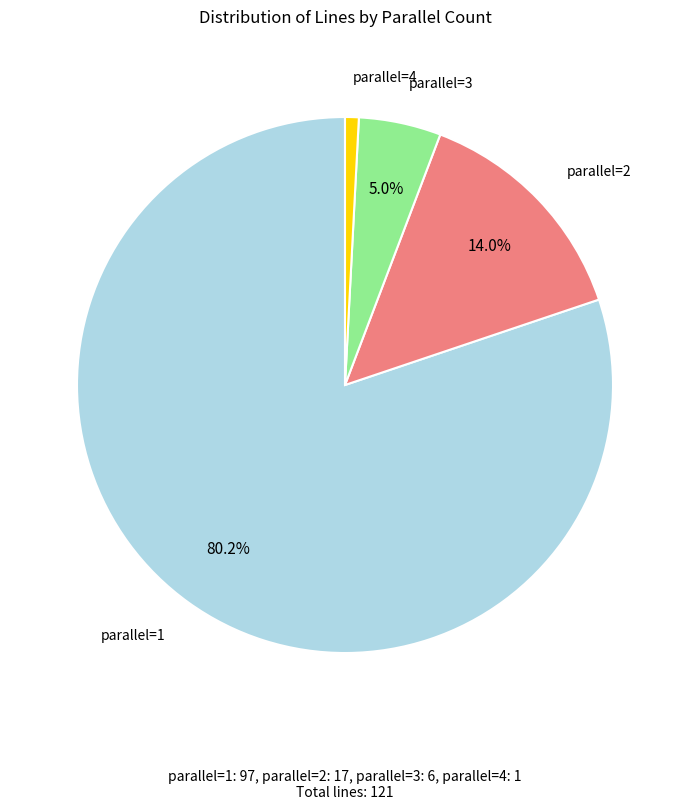

Is there a majority slice in this chart?

Yes